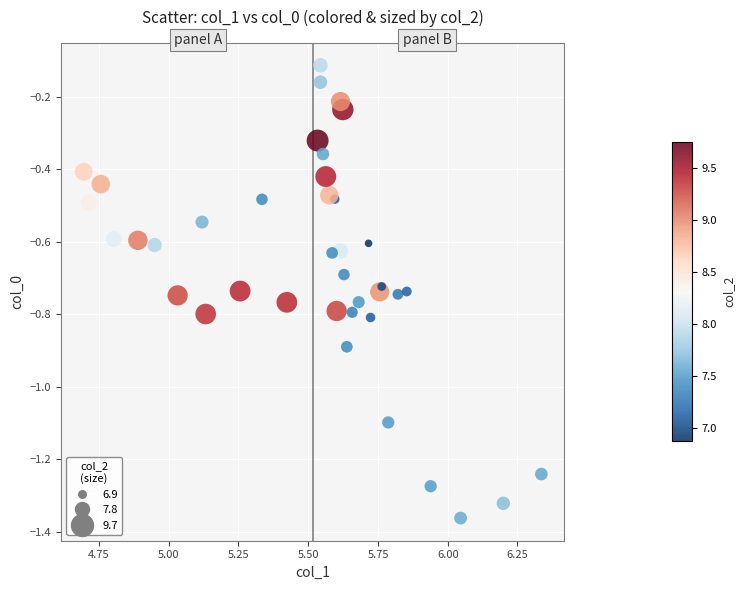

What is the range of X values (max minus min)?

1.6